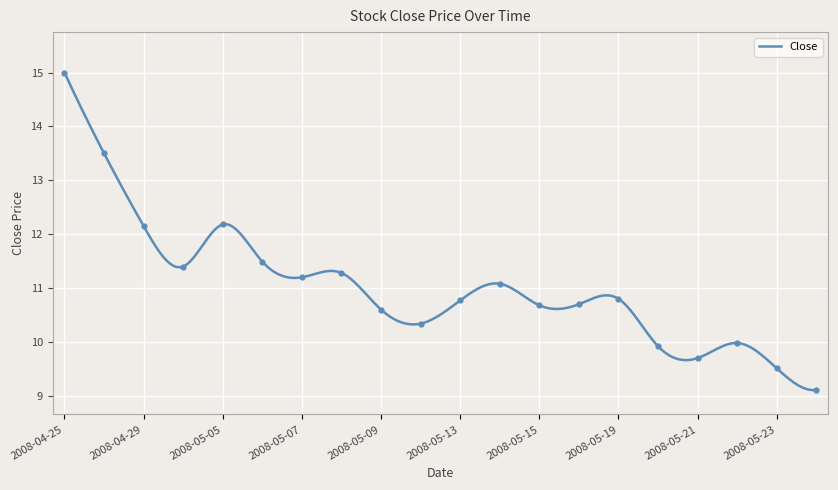

Approximately how many times larger is the value at 2008-05-08 compared to 2008-05-05?

0.9